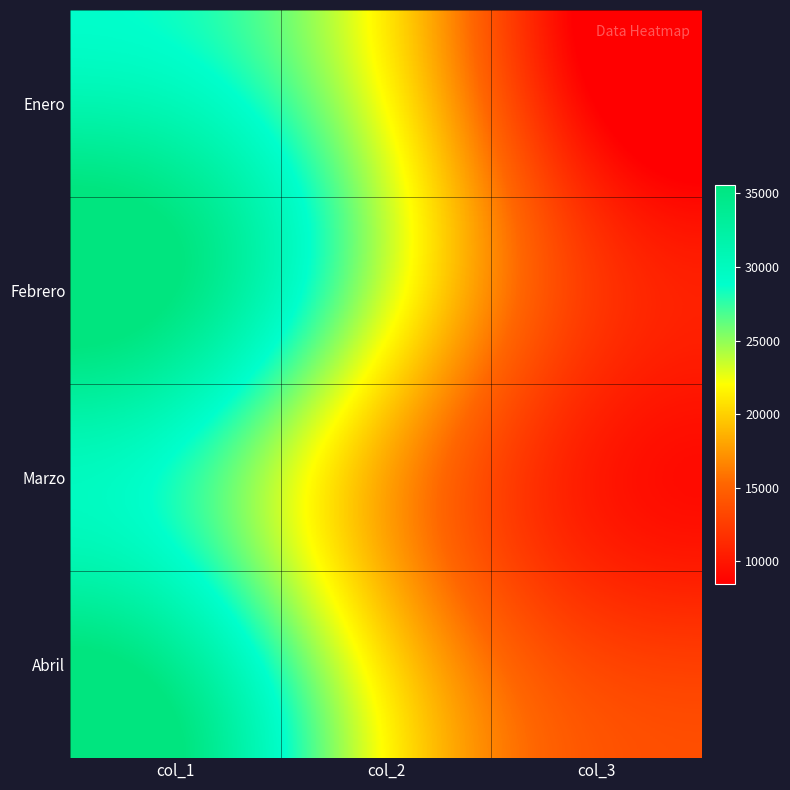

At col_3, list the series in order from smallest to largest.

Enero, Marzo, Febrero, Abril